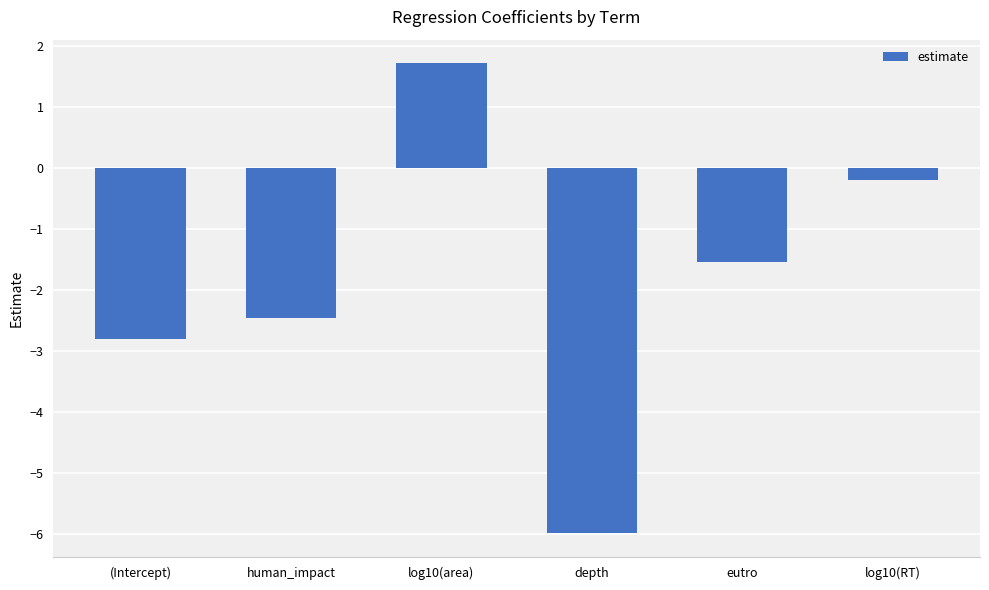

True or false: the data shows -0.2 at log10(RT).

True